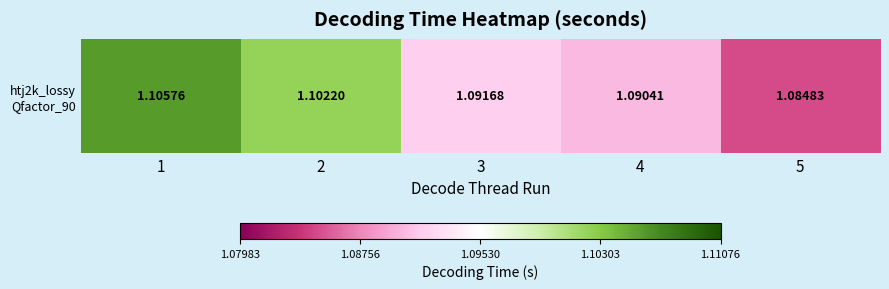

Reading left to right, extract all data points from this chart.

1=1.1	2=1.1	3=1.1	4=1.1	5=1.1